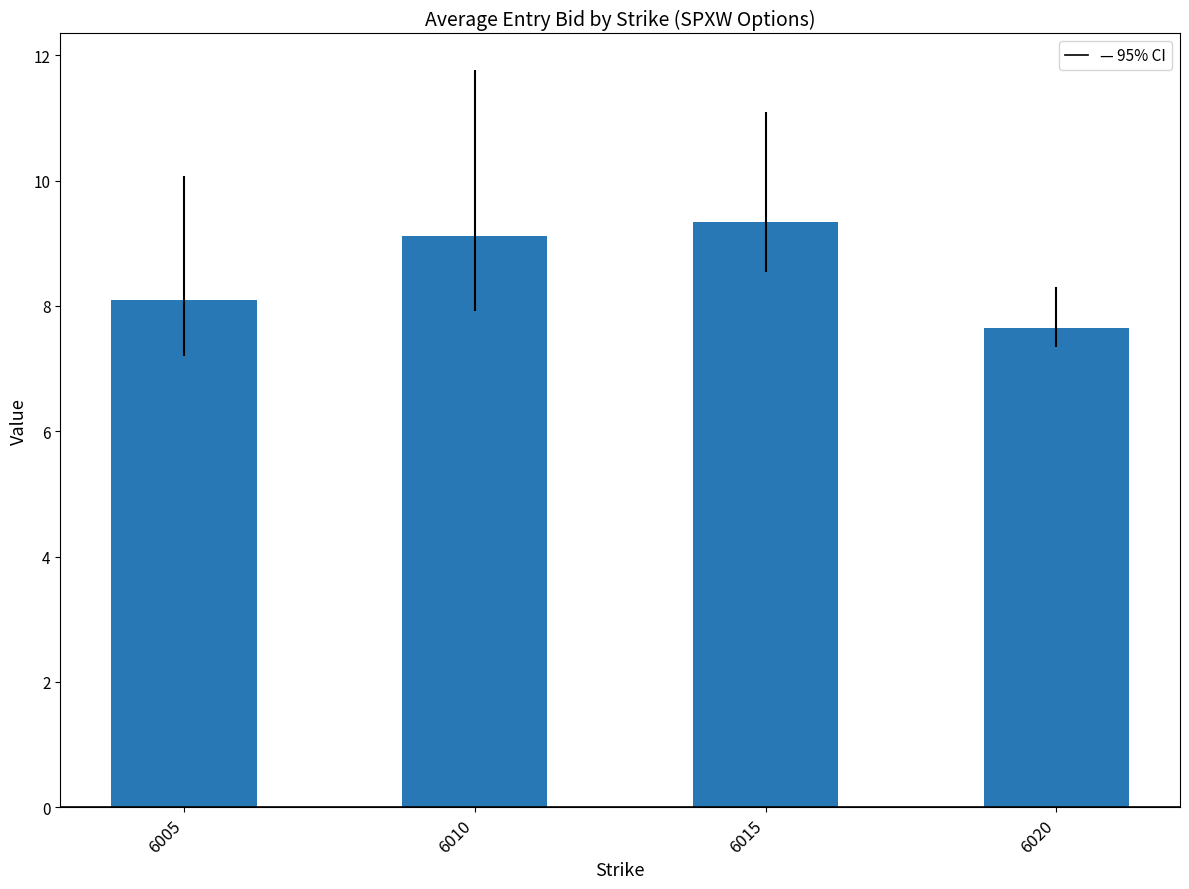

What is the smallest value displayed?

7.7